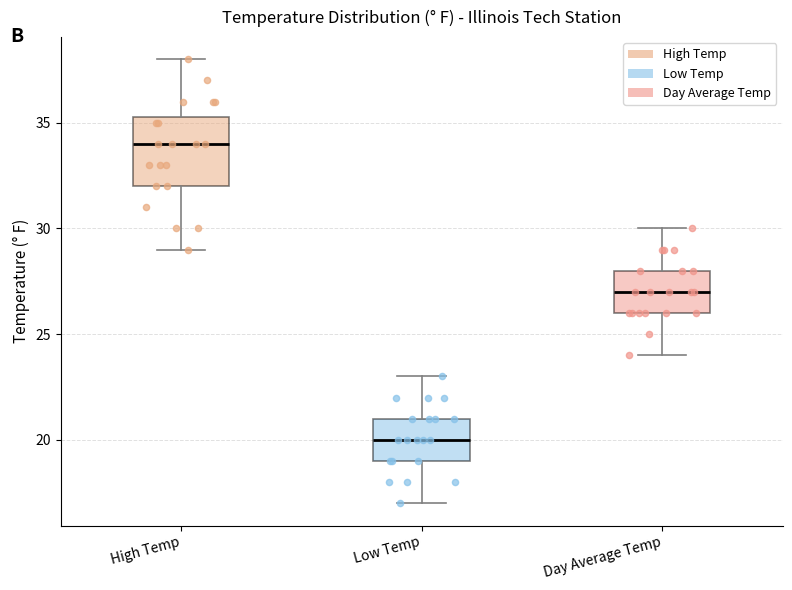

Reading left to right, read every box against the y-axis: the position of its median line, the range the box covers, and the ends of its whiskers. The values are not printed on the chart, so give them approximately, as read against the axis.

High Temp: median 34.0, box 32.0 to 35.5, whiskers 29.0 to 38.0
Low Temp: median 20.0, box 19.0 to 21.0, whiskers 17.0 to 23.0
Day Average Temp: median 27.0, box 26.0 to 28.0, whiskers 24.0 to 30.0